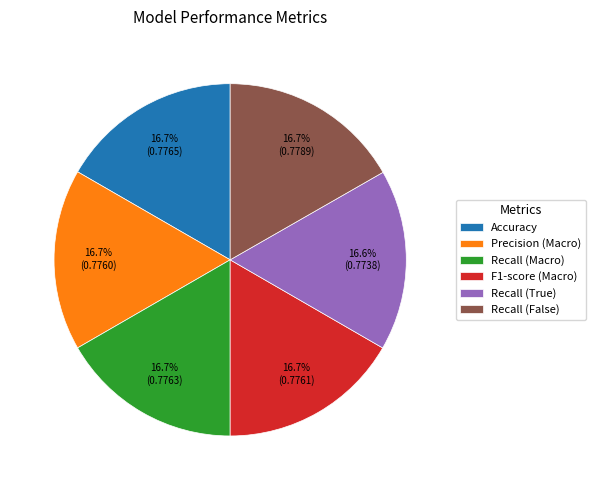

What percentage do F1-score (Macro) and Recall (False) together represent?

33.4%